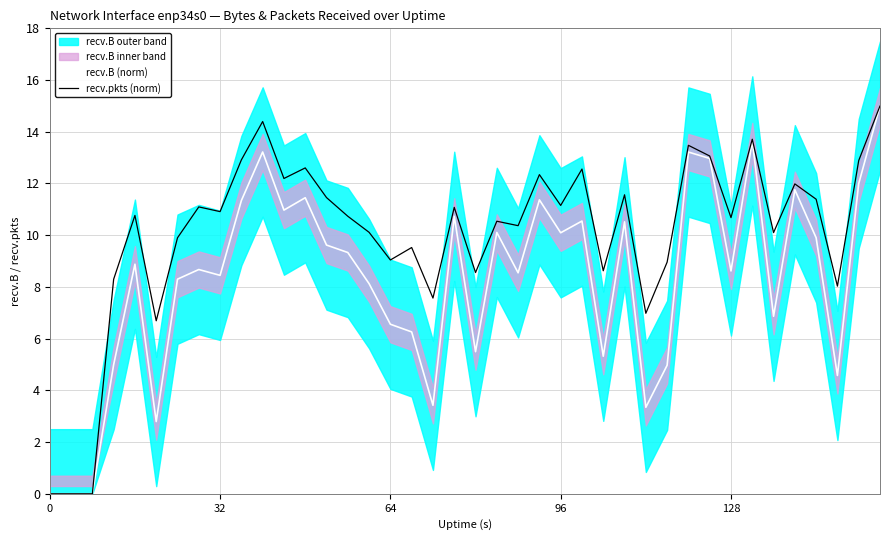

How many categories are shown in the chart?

40